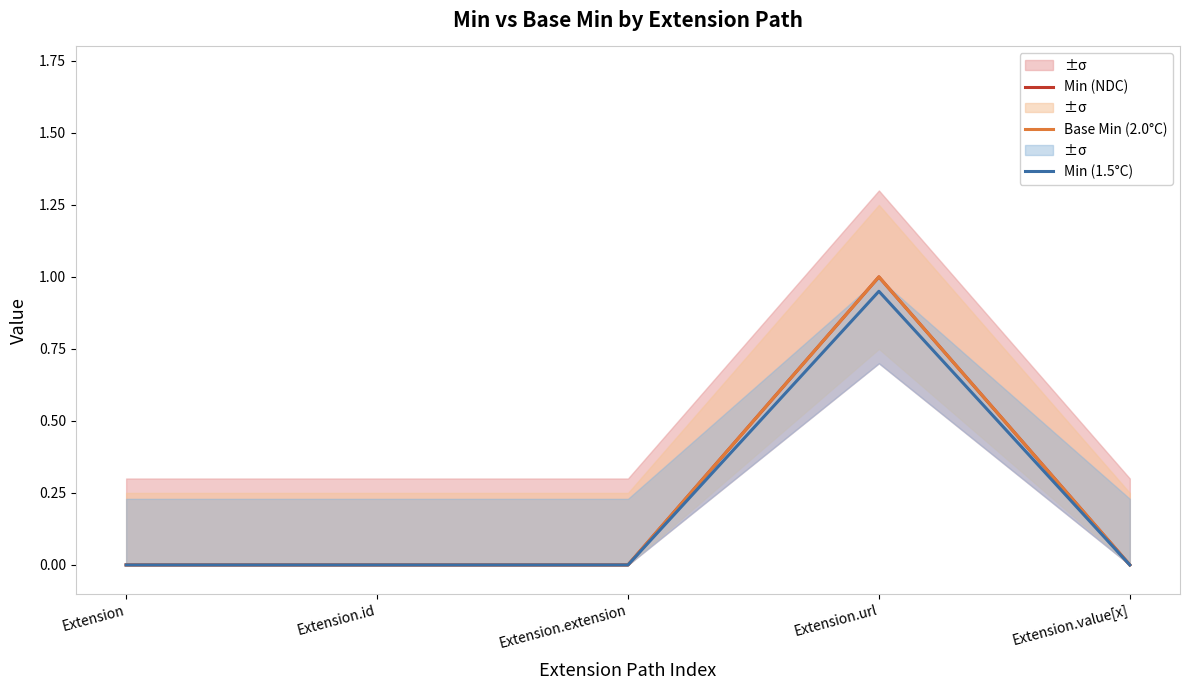

What is the sum of all Base Min (2.0°C) values?

1.0